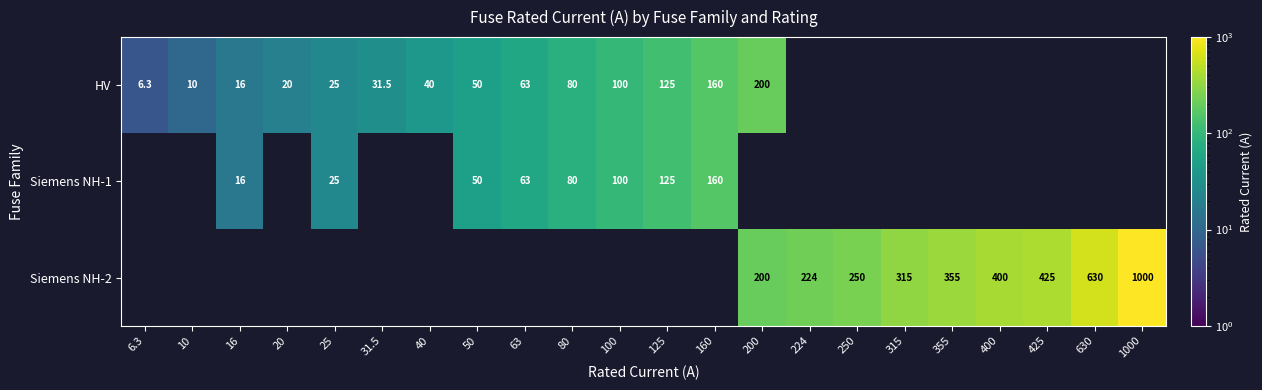

Which has a higher value, 80 or 160?

160